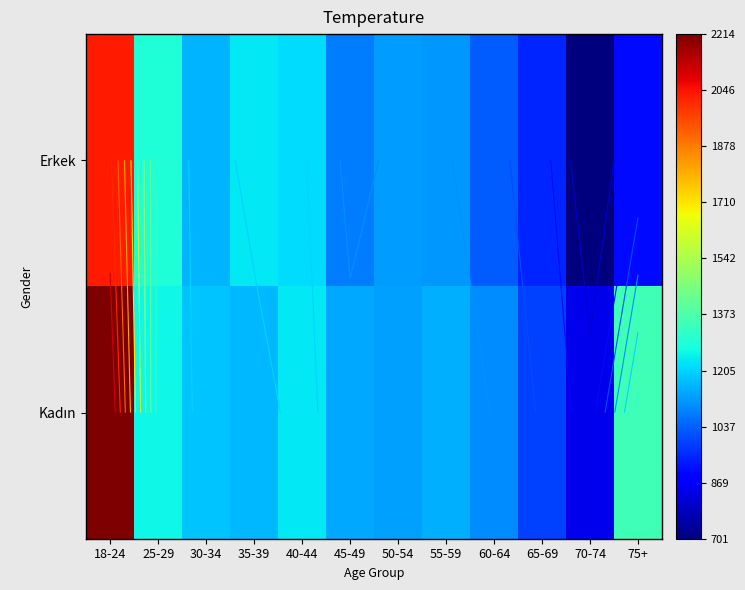

At which label does Erkek first exceed 1125?

18-24